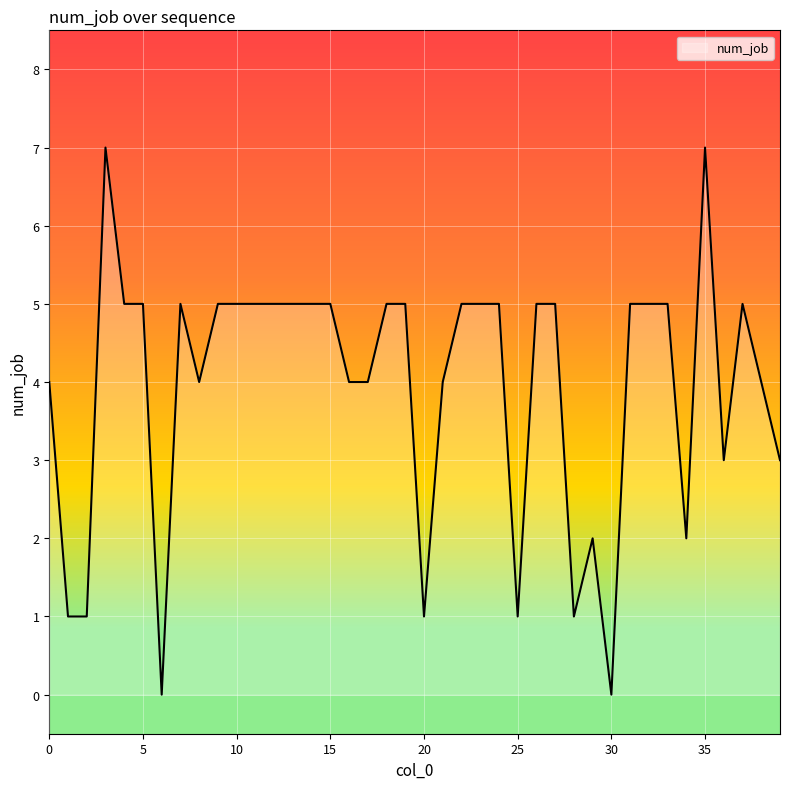

What is the difference between the maximum and minimum values?

7